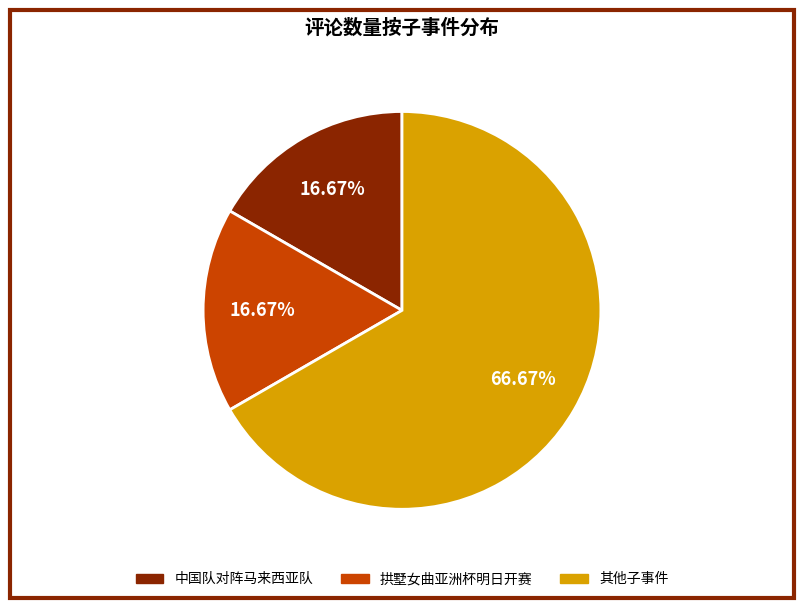

Is there any slice that represents more than half of the pie?

Yes